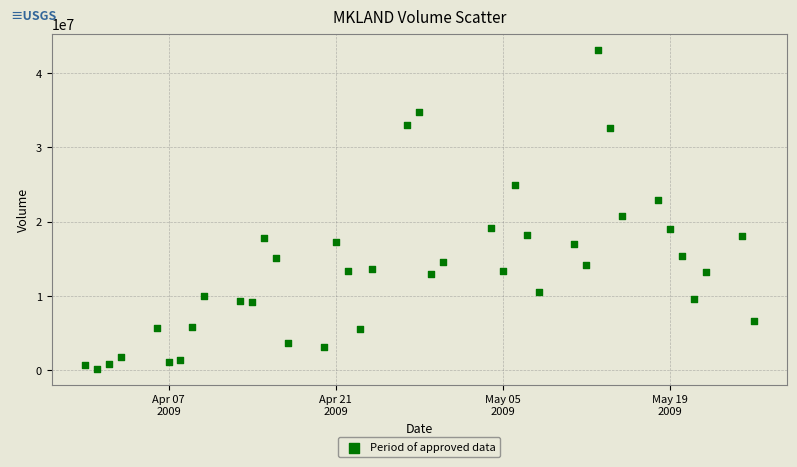

What is the range of Y values (max minus min)?

42982800